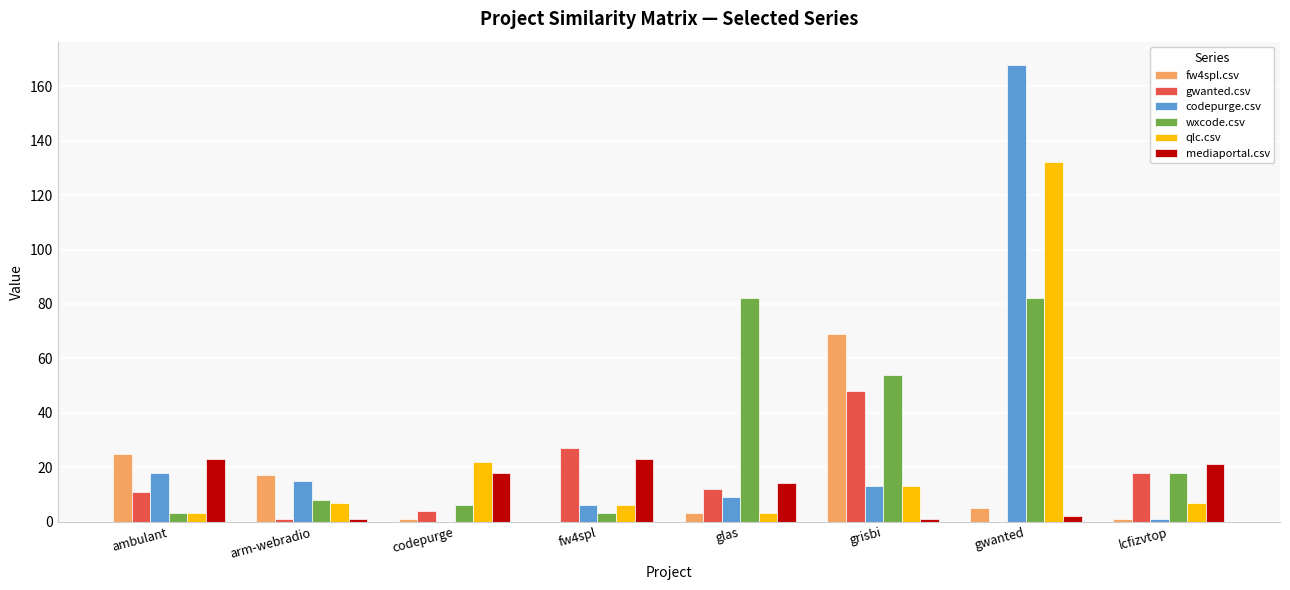

Which category has the highest value in the qlc.csv series?

gwanted